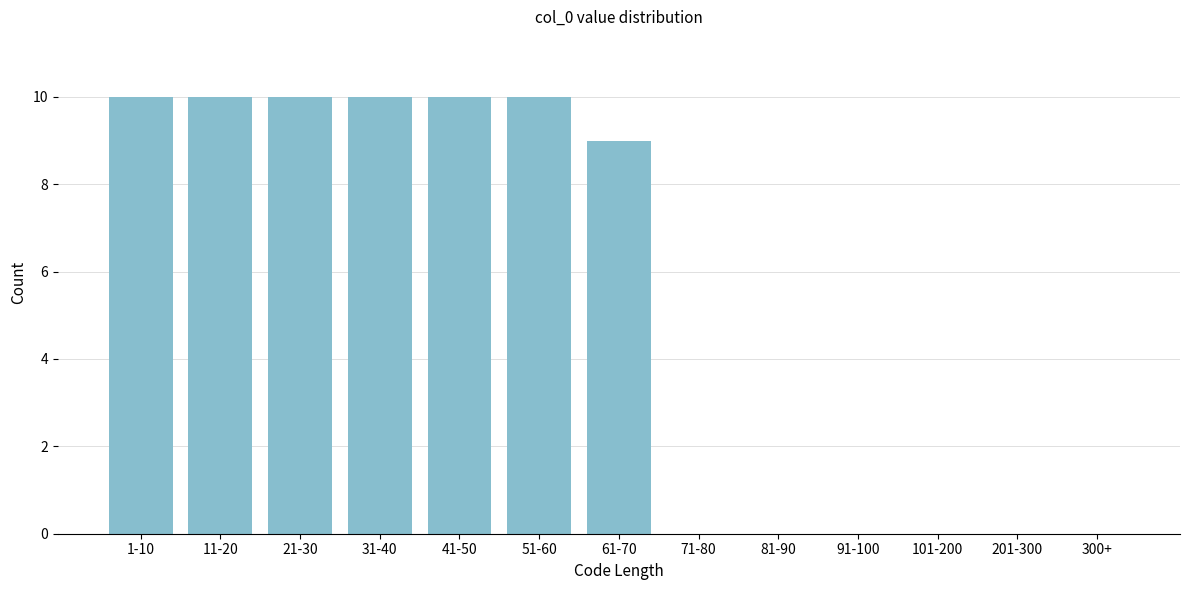

Reading left to right, extract all data points from this chart.

1-10=10	11-20=10	21-30=10	31-40=10	41-50=10	51-60=10	61-70=9	71-80=0	81-90=0	91-100=0	101-200=0	201-300=0	300+=0